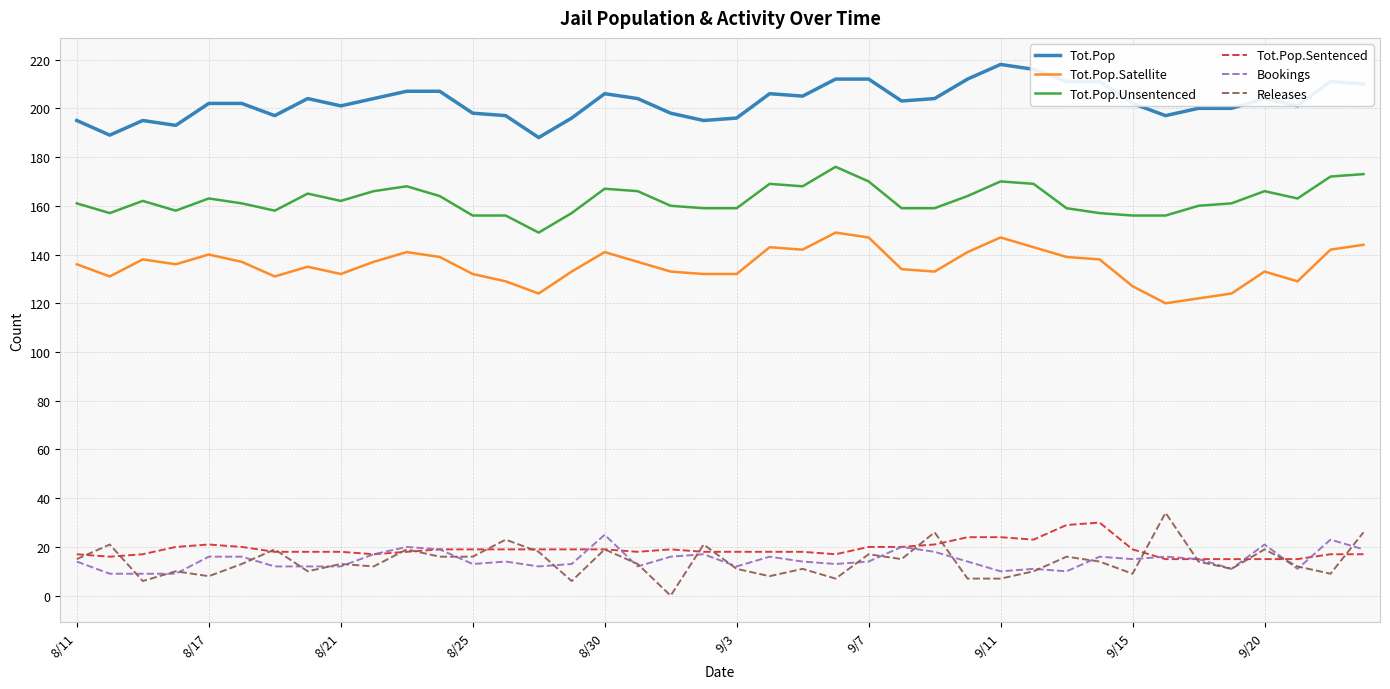

True or false: Tot.Pop.Sentenced has more than 1 interior local peaks.

True